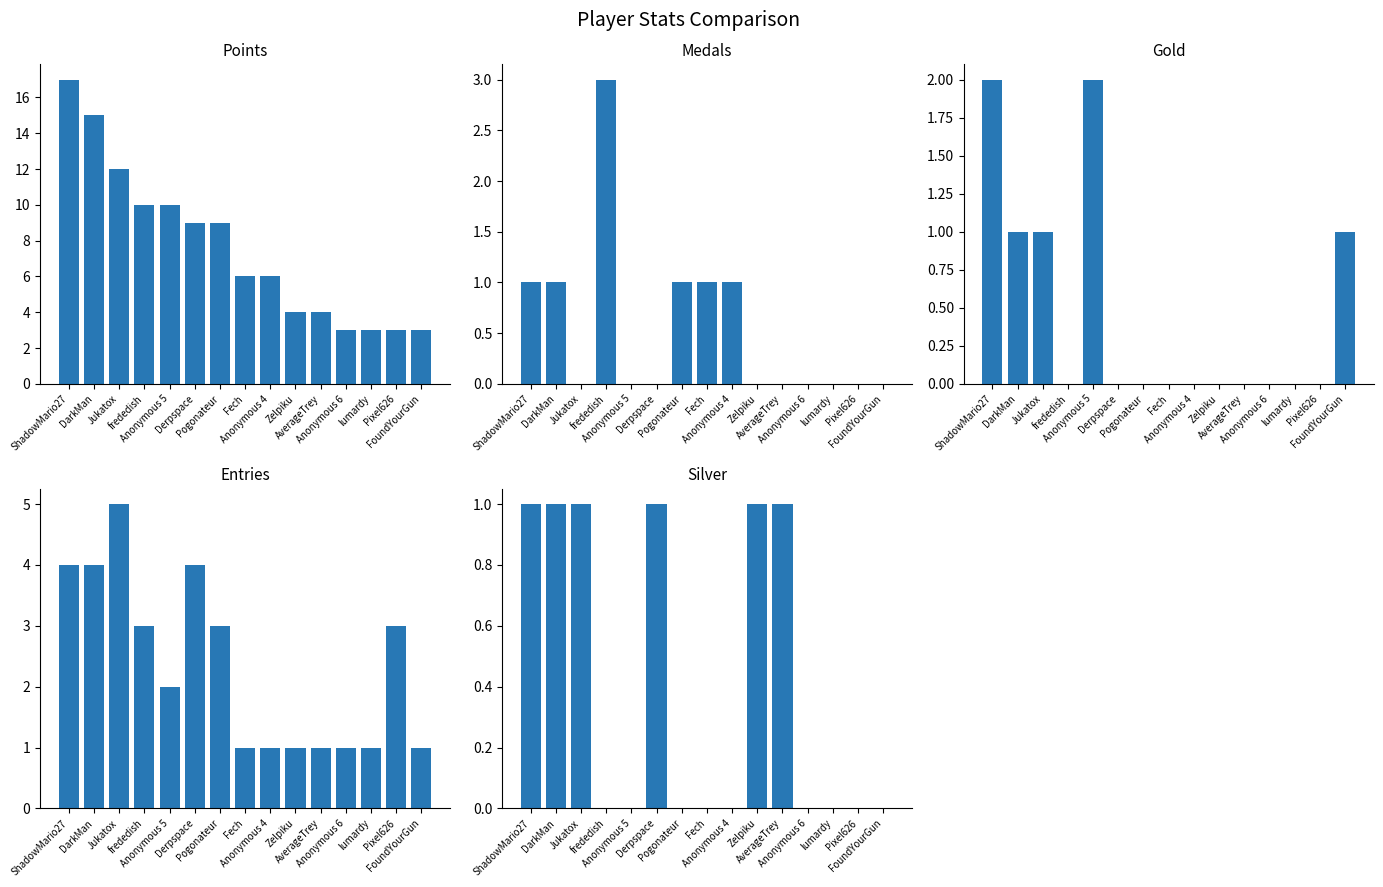

At ShadowMario27, list the series in order from smallest to largest.

Medals, Silver, Gold, Entries, Points